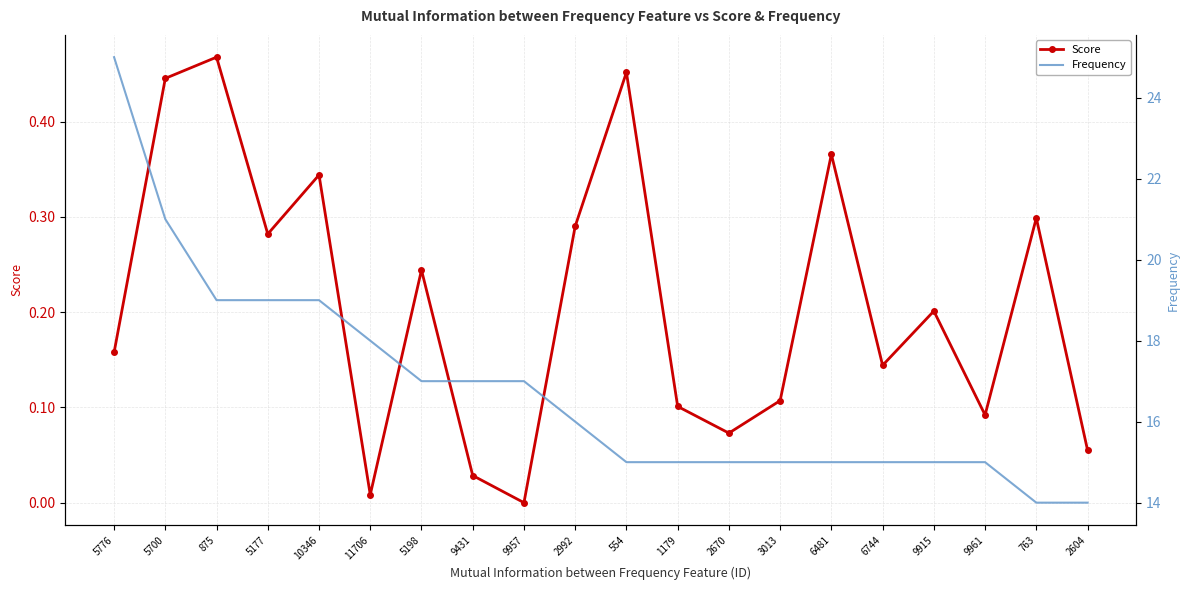

Reading left to right, what are all the values shown in this chart?

Score: 0.2	0.4	0.5	0.3	0.3	0.0	0.2	0.0	0.0	0.3	0.5	0.1	0.1	0.1	0.4	0.1	0.2	0.1	0.3	0.1
Frequency: 25.0	21.0	19.0	19.0	19.0	18.0	17.0	17.0	17.0	16.0	15.0	15.0	15.0	15.0	15.0	15.0	15.0	15.0	14.0	14.0